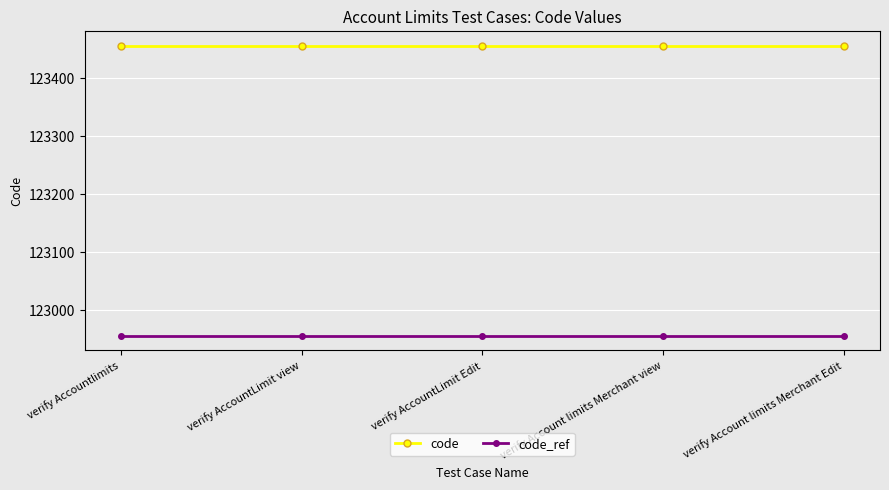

Count the number of categories in the chart.

5